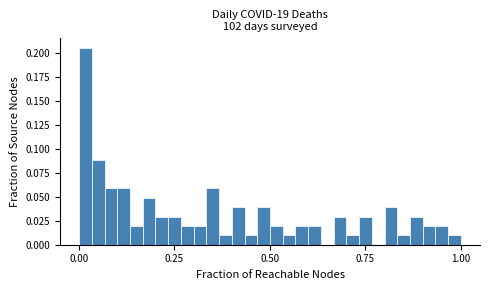

Around what value on the x-axis is the tallest bar? Give the approximate position of its centre, as read against the axis.

0.00